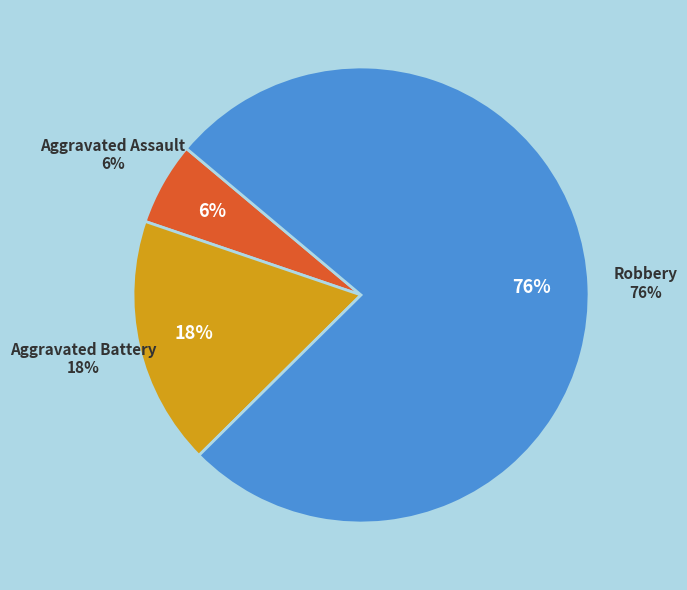

What is the ratio of the value at Aggravated Assault to the value at Aggravated Battery?

0.3